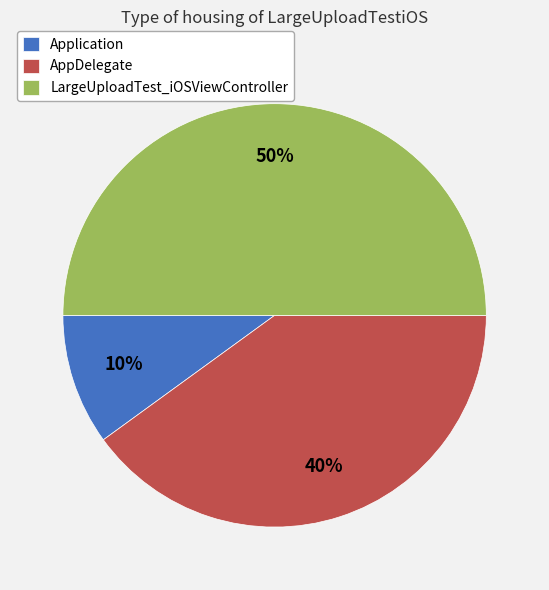

Is it true that Application is 2% of the pie?

False